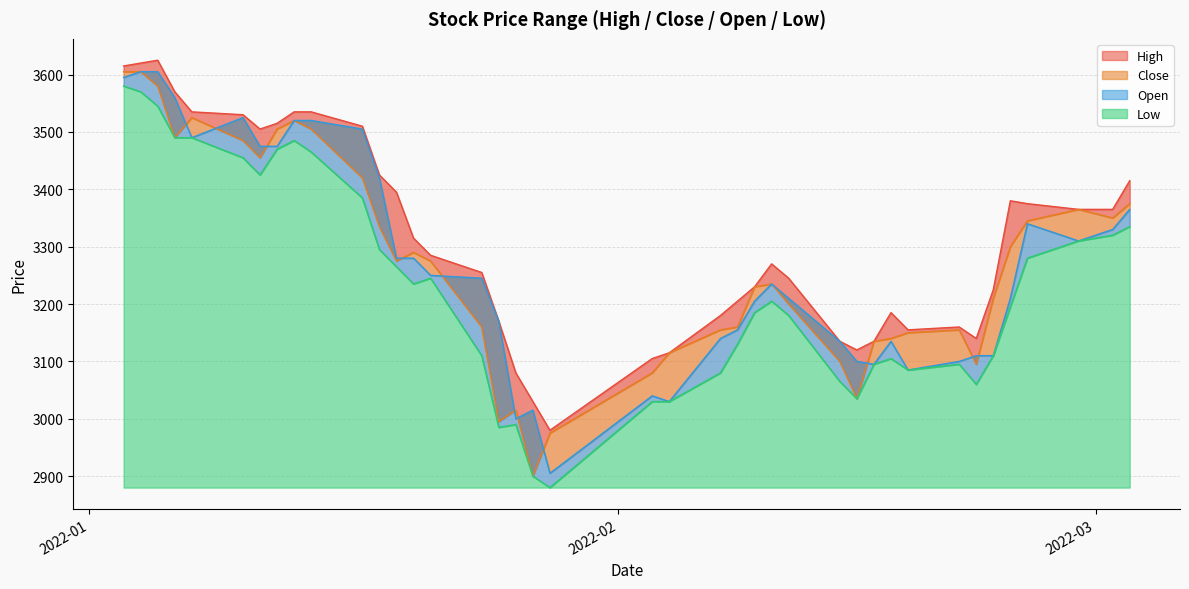

True or false: Low and Close intersect in this chart.

False